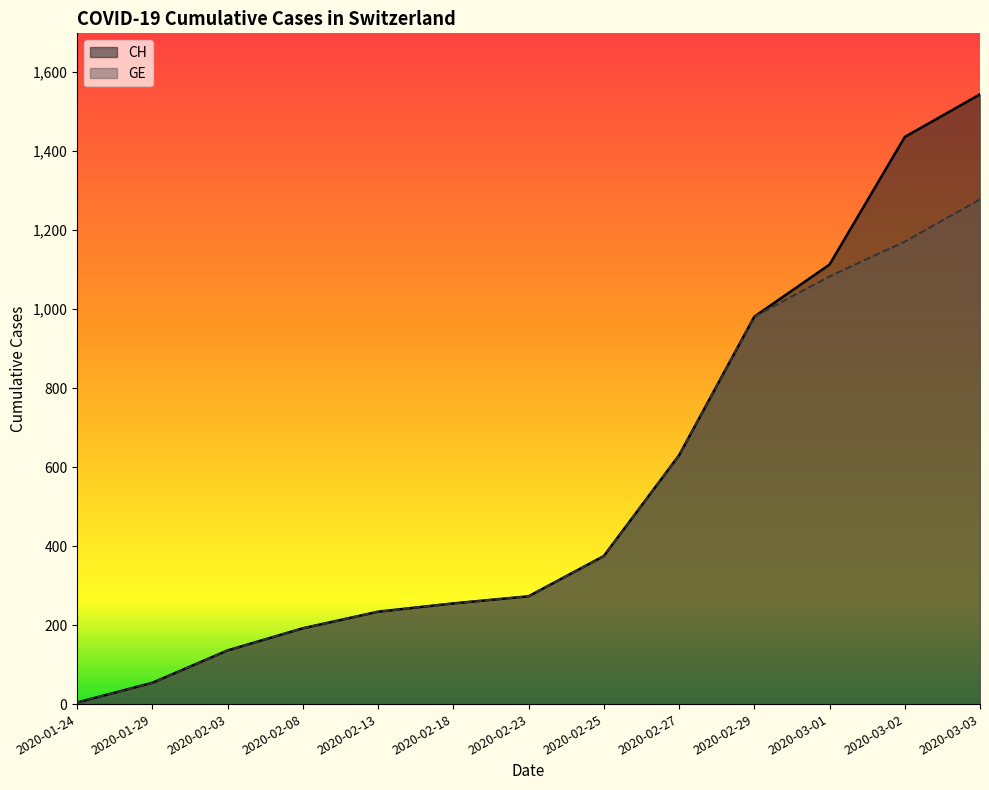

Where does the GE series first go above 273?

2020-02-25